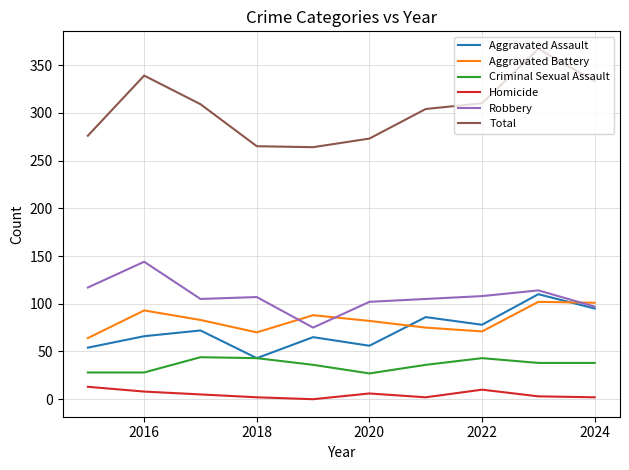

True or false: Criminal Sexual Assault and Robbery cross at least once.

False